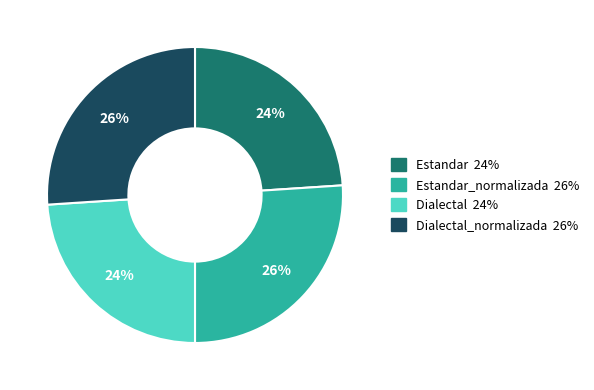

To the nearest percent, what is the difference between the largest and smallest slice percentages?

2%